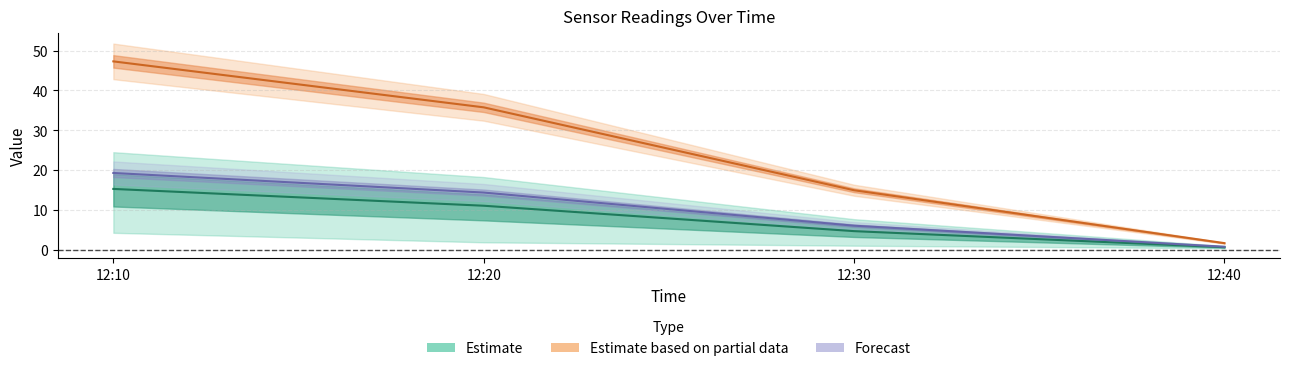

At which label does J4 reach its peak?

12:10